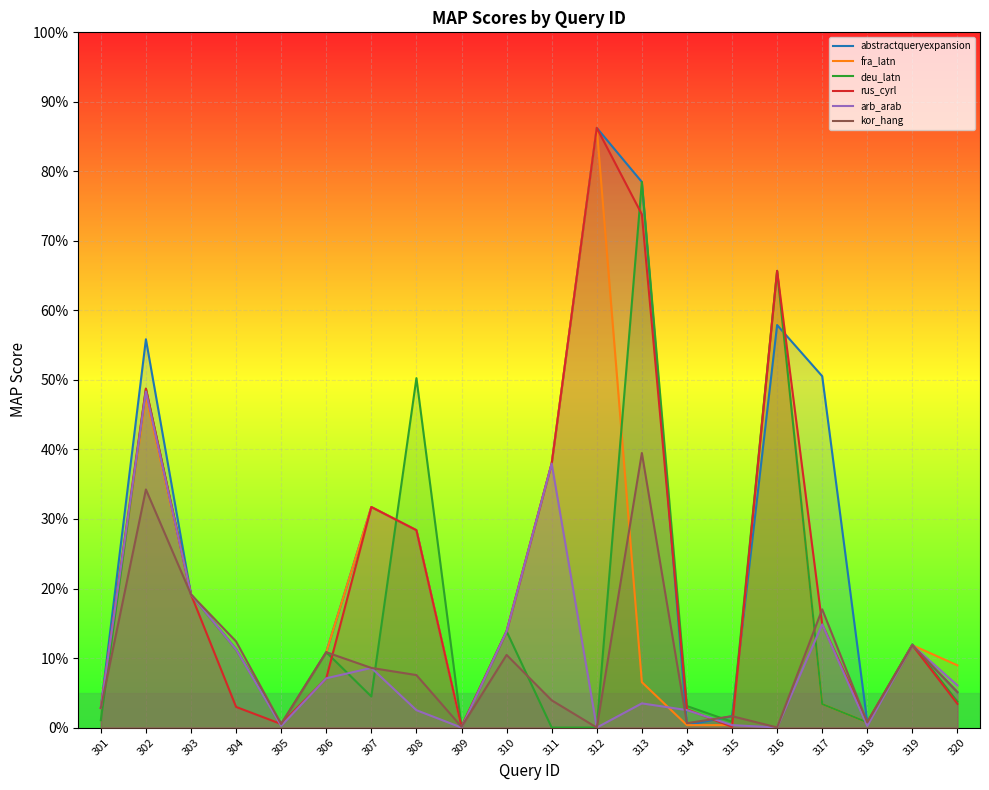

How many distinct data groups are displayed?

6